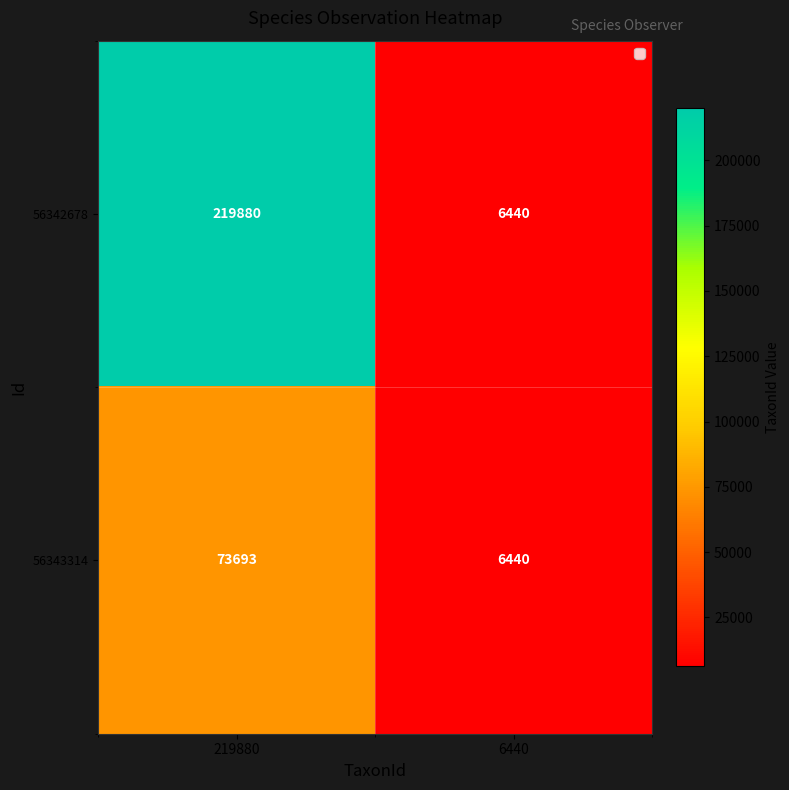

Reading left to right, list all the values displayed in this chart.

56342678: 219880	6440
56343314: 73693	6440